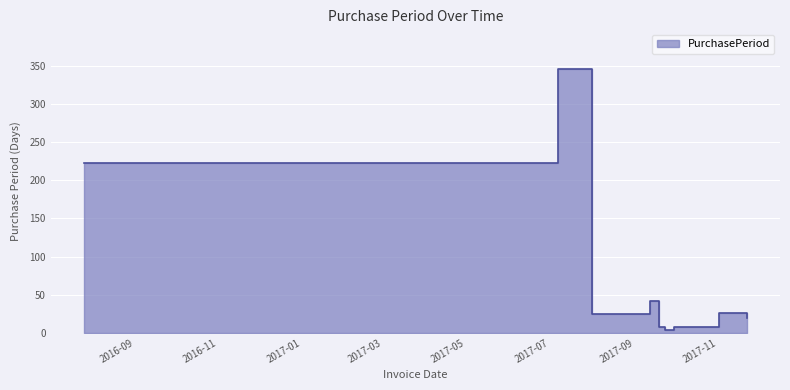

What is the sum of all values?

707